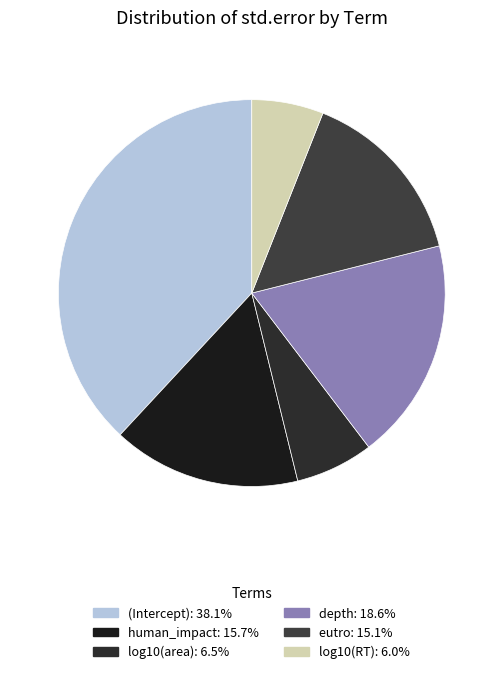

Between log10(RT) and human_impact, which is larger?

human_impact